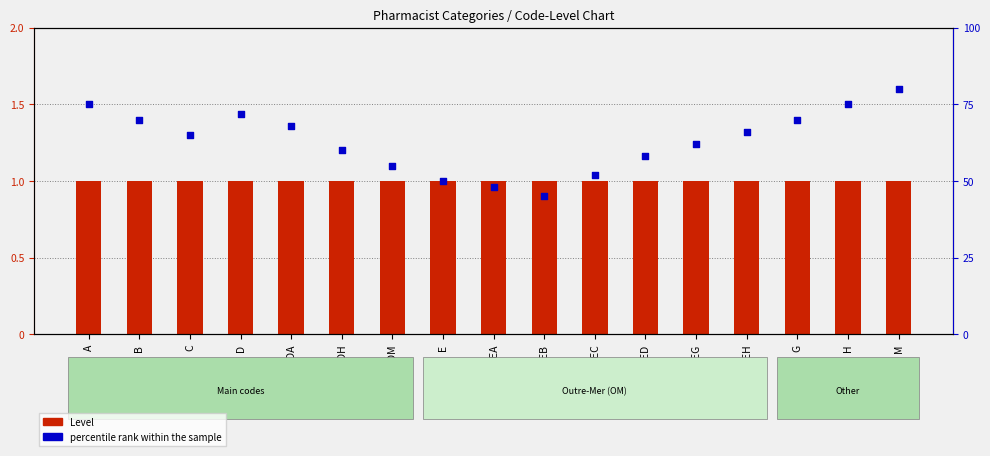

What is the total value across all series at EH?

67